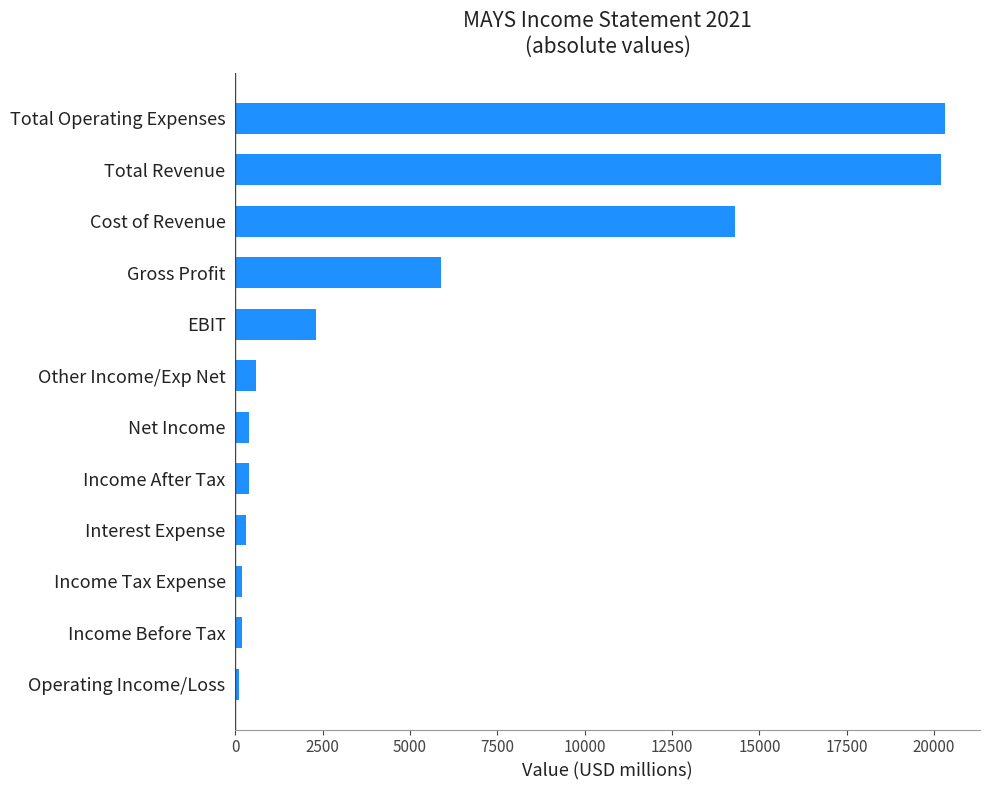

At which label is the value closest to 10200?

Cost of Revenue